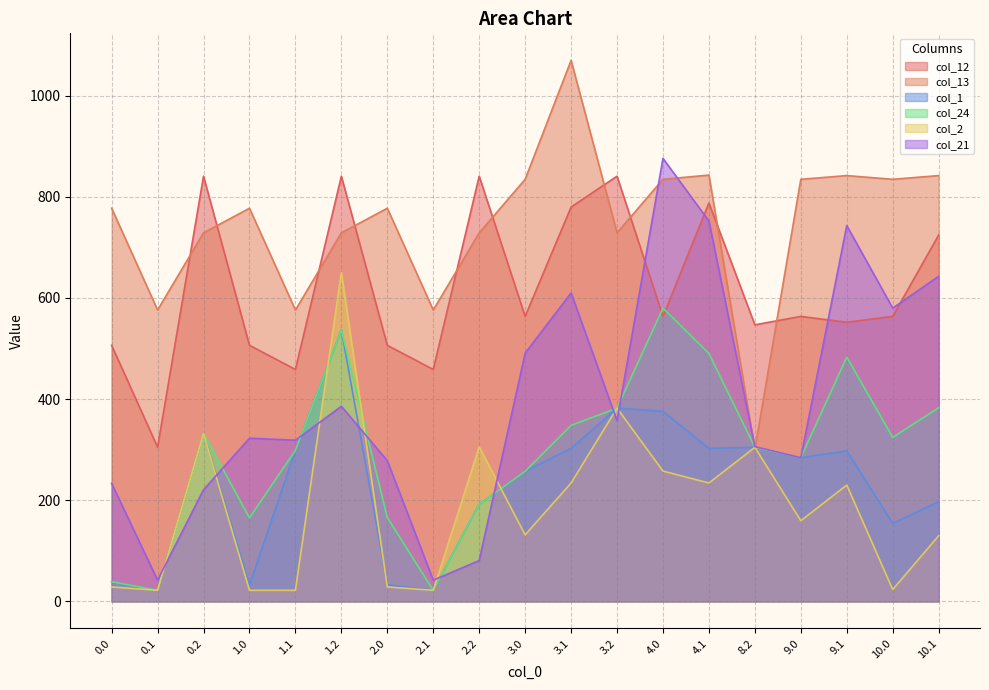

What is the label of the 5th point from the right?

8.2